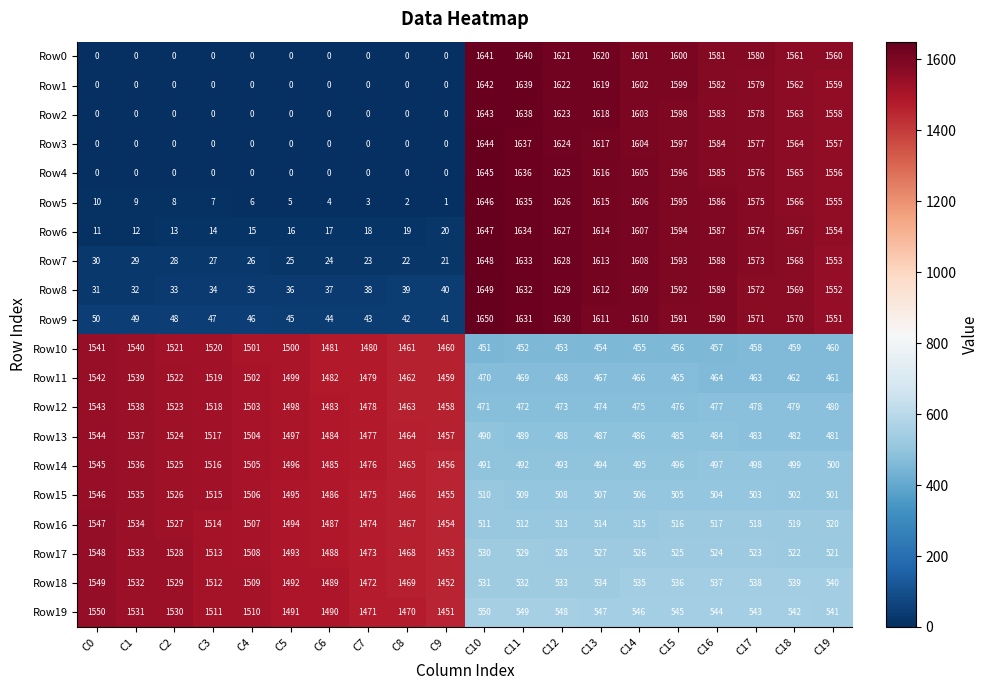

Between C7 and C10, which series saw the biggest shift?

Row4